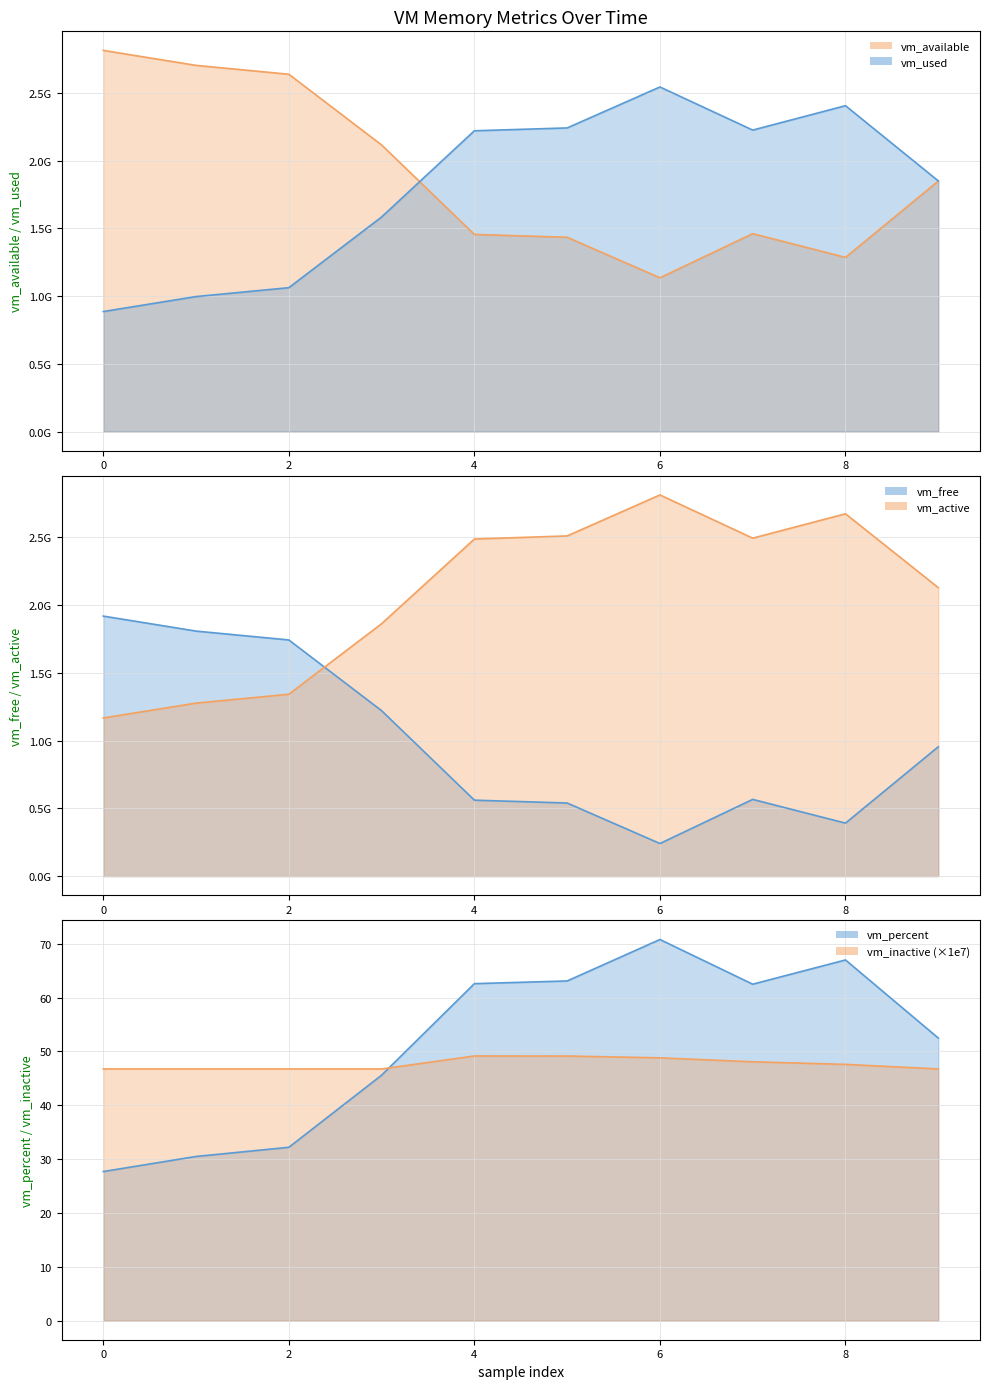

The value of vm_inactive at 3 is 24.6. True or false?

False